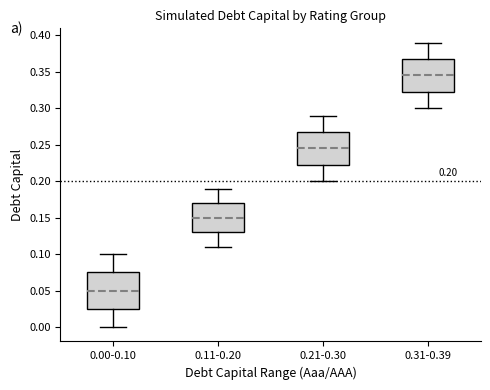

Which box's median line is the lowest?

0.00-0.10